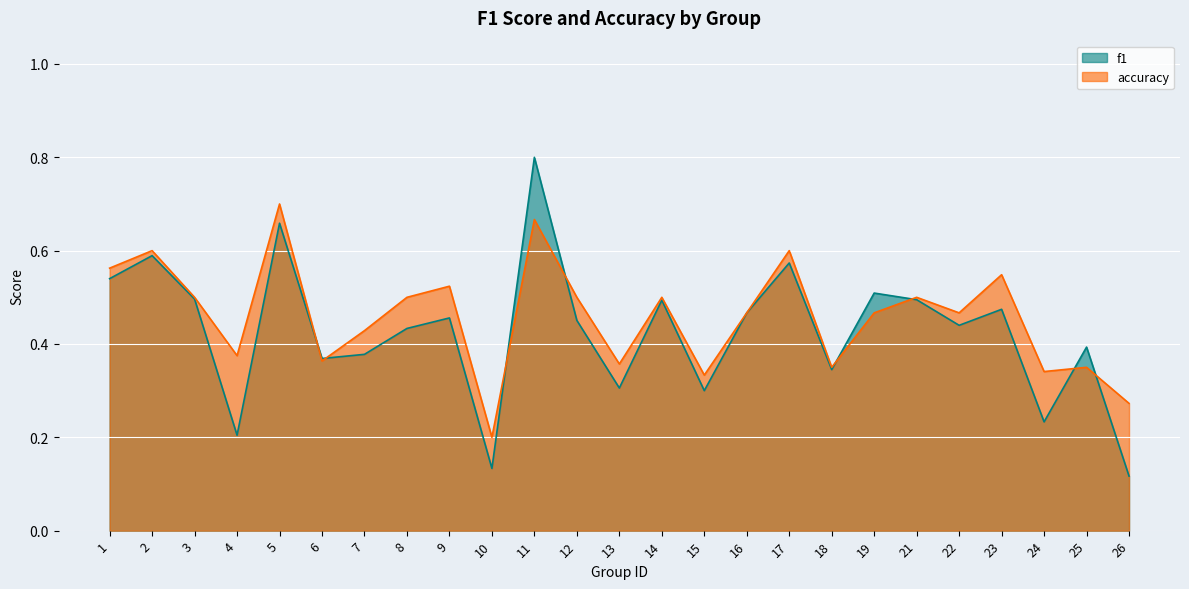

In f1, how many points are higher than both neighbors (excluding endpoints)?

9